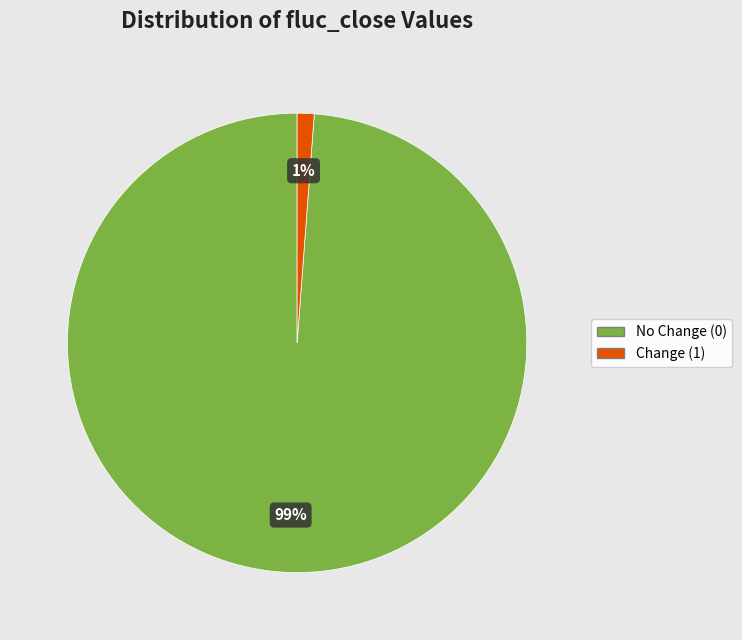

Between Change (1) and No Change (0), which is larger?

No Change (0)